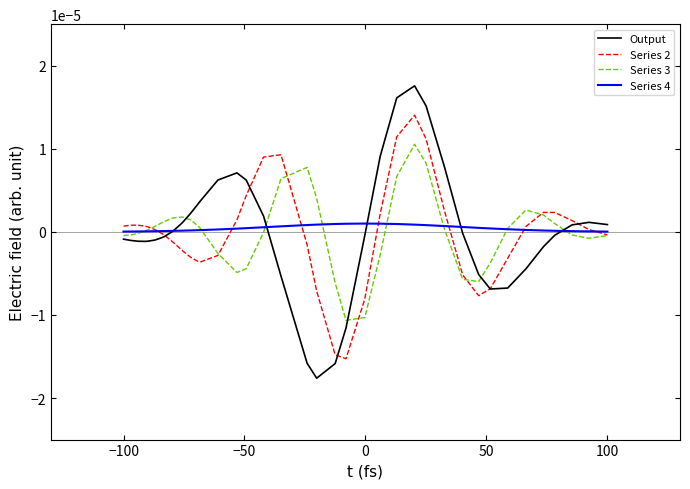

Rank the series by their maximum value, from lowest to highest.

Series 4, Series 3, Series 2, Output